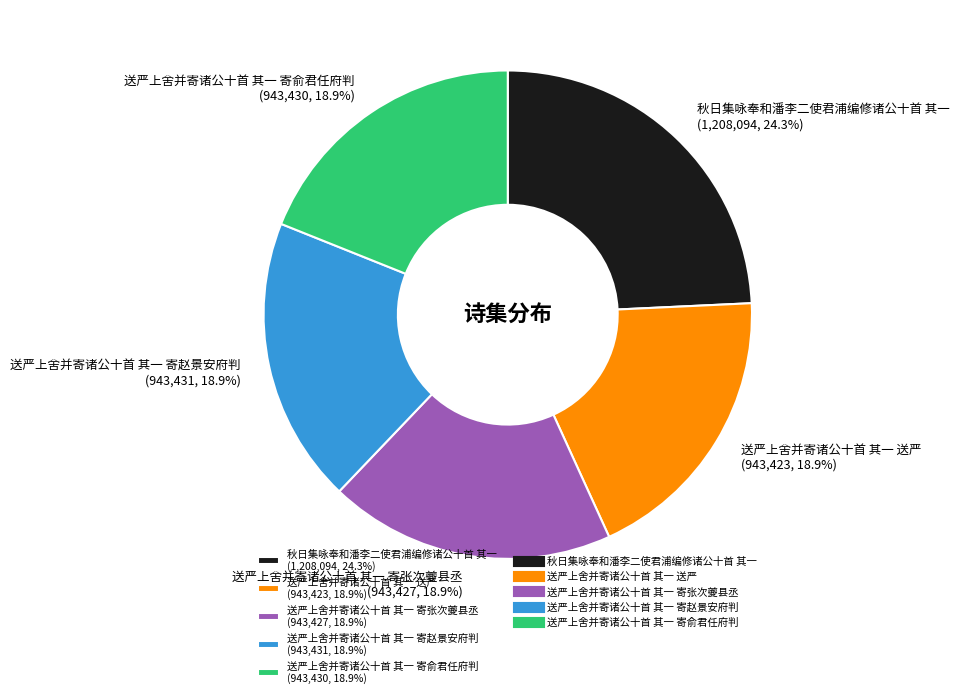

How many segments does this pie chart have?

5